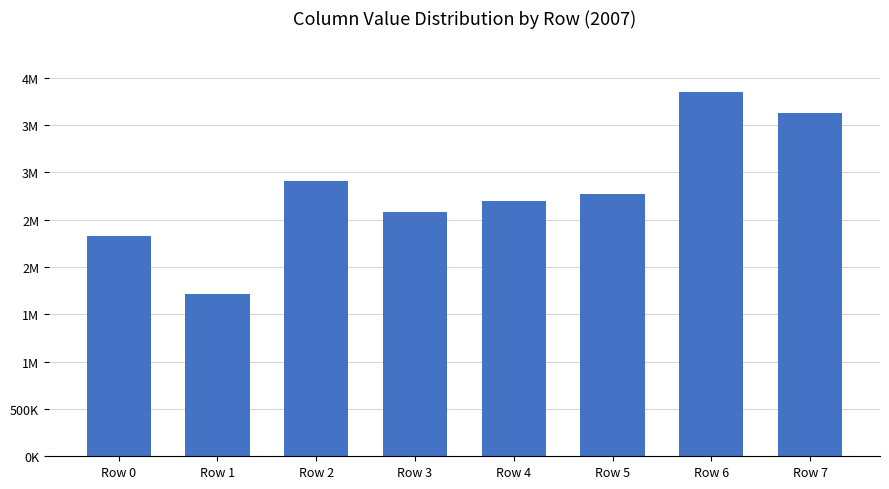

Are the bars horizontal?

No